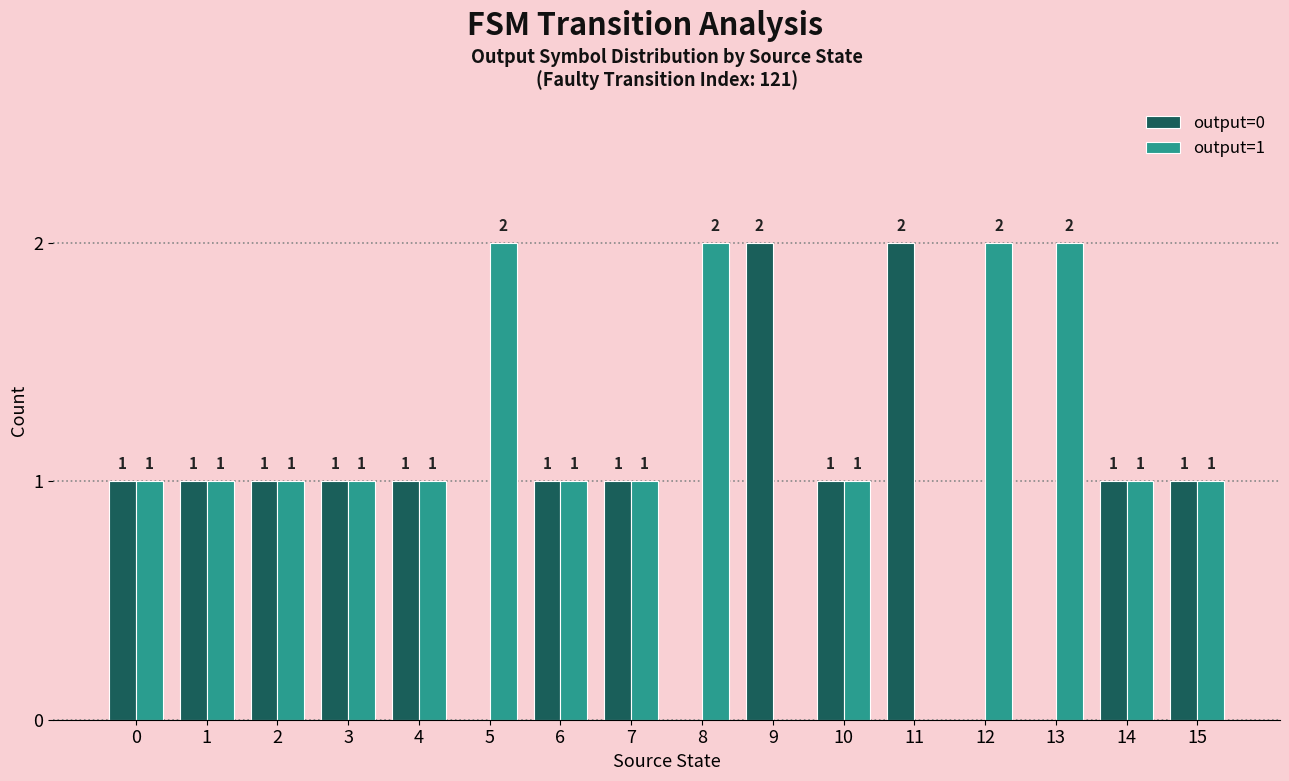

The output=1 series shows 2 at 8. True or false?

True